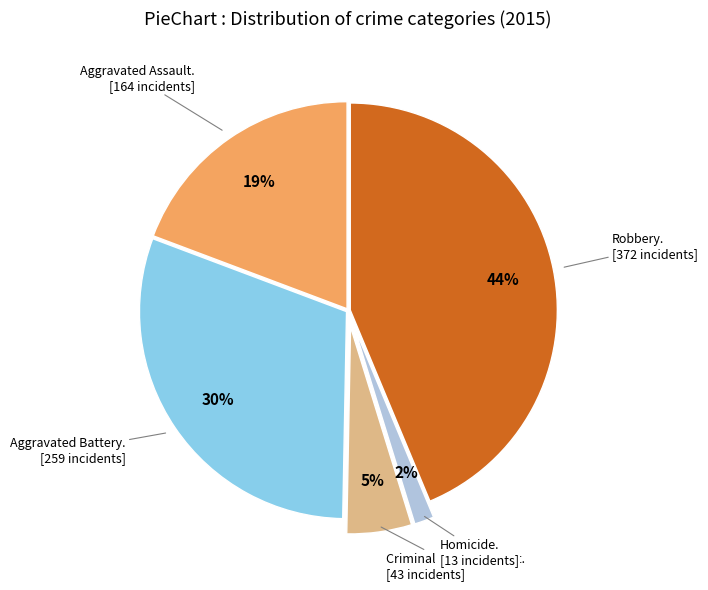

Is there a majority slice in this chart?

No